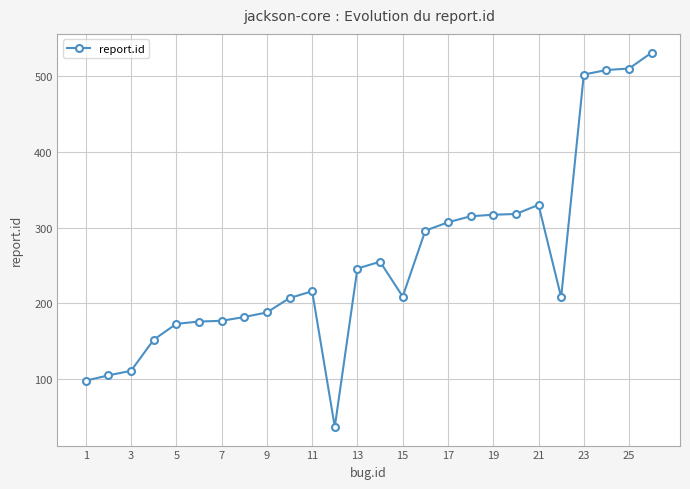

What is the greatest value displayed?

531